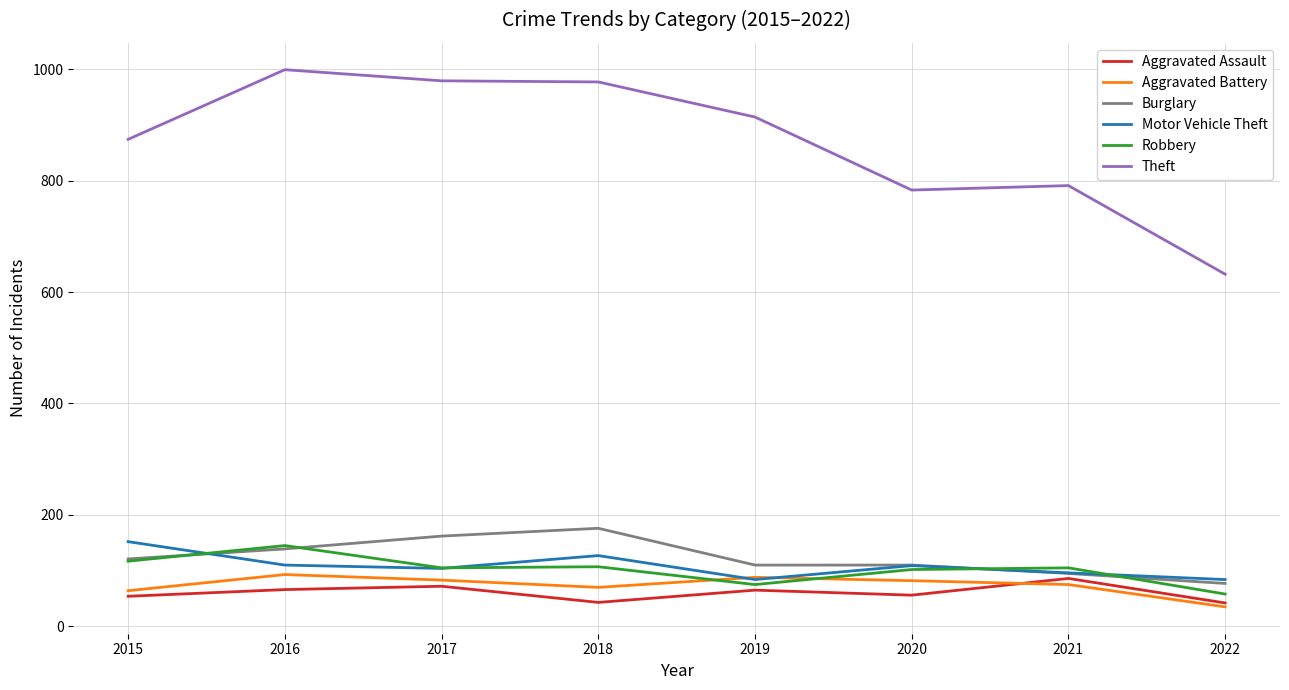

True or false: Motor Vehicle Theft and Burglary cross at least once.

True